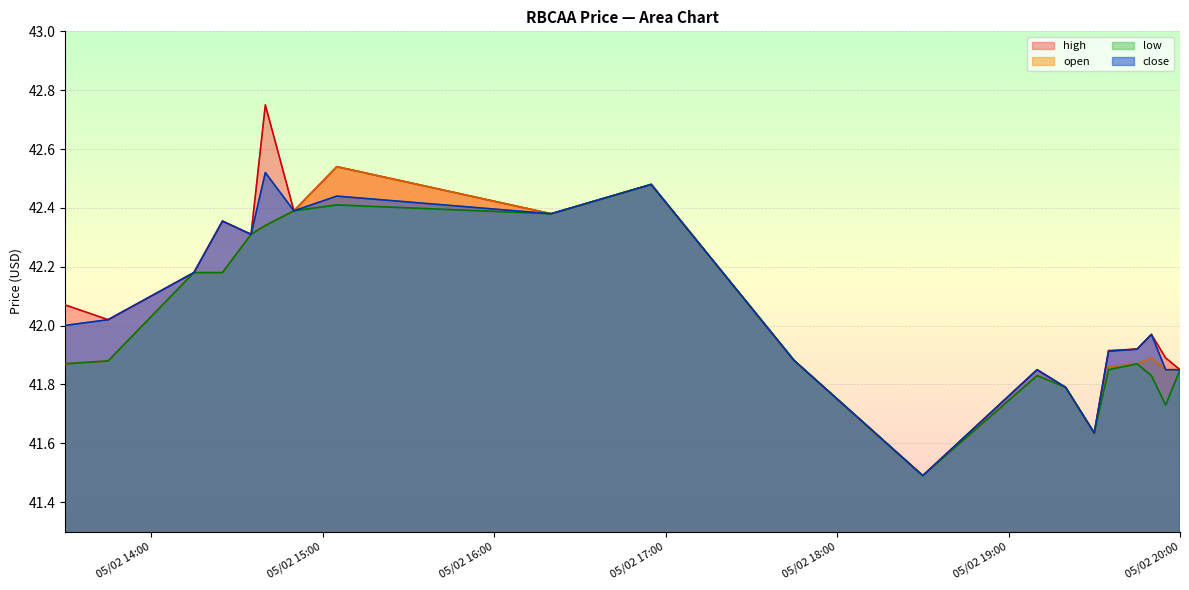

True or false: high has a value of 42.0 at 2022-05-02 19:50.

True